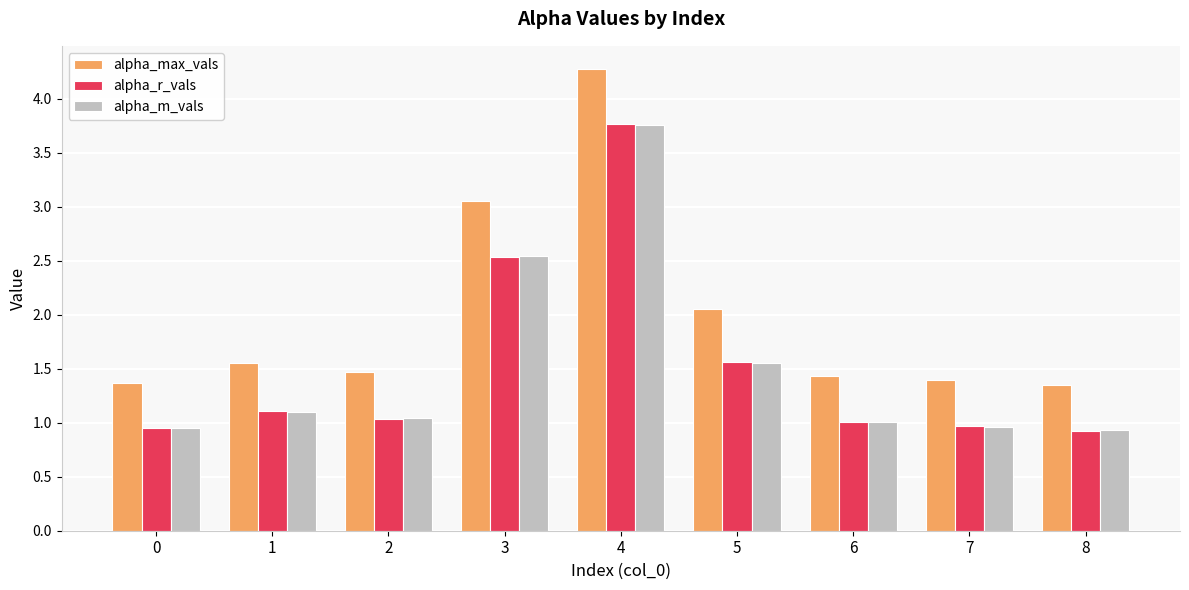

The value of alpha_max_vals at 1 is 1.6. True or false?

True